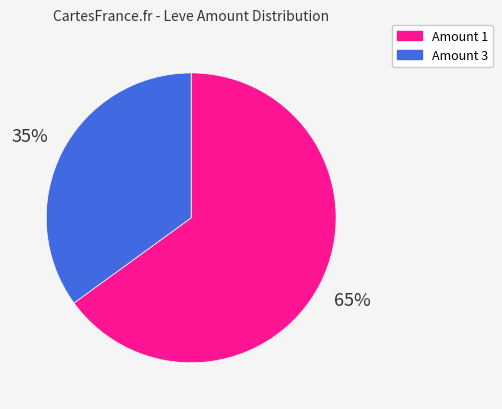

To the nearest percent, what is the difference between the largest and smallest slice percentages?

30%